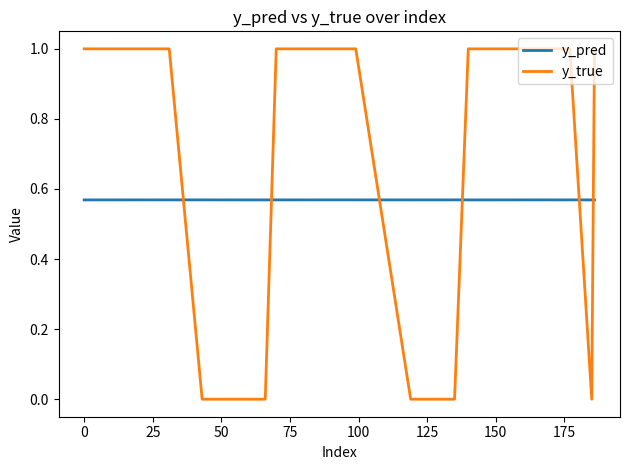

List the series in order of their peak value, lowest first.

y_pred, y_true